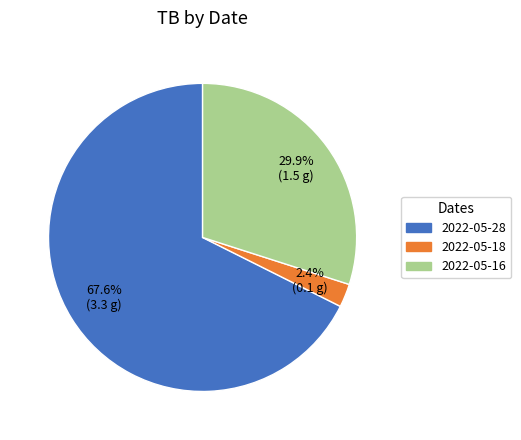

Count the number of slices in the pie.

3